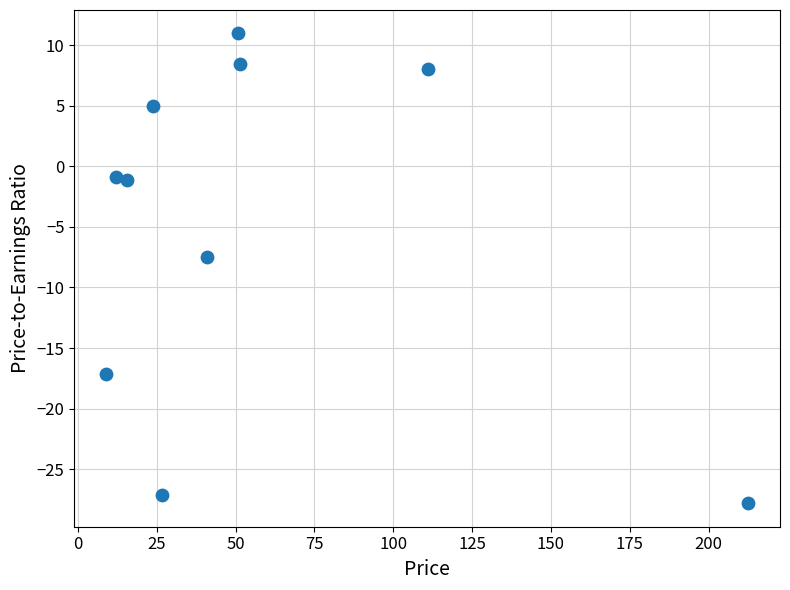

What Y value in the scatter plot is closest to -8?

-7.5